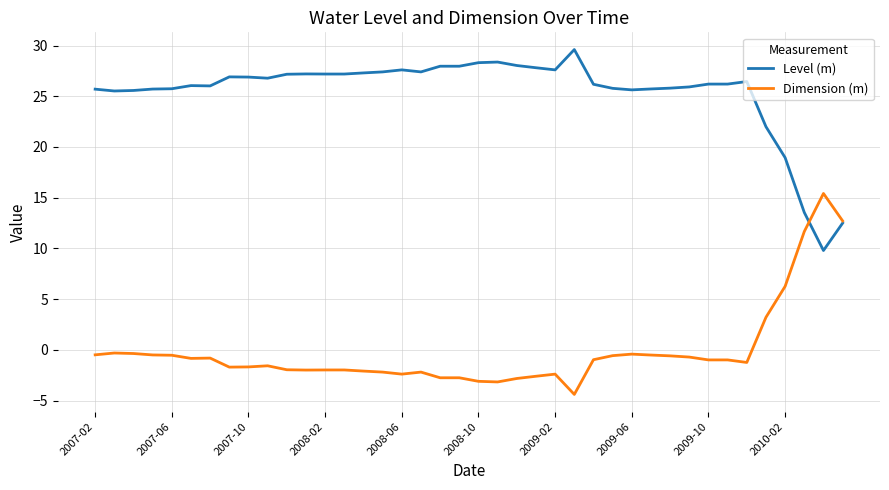

How many values in the Dimension (m) series exceed 0?

5